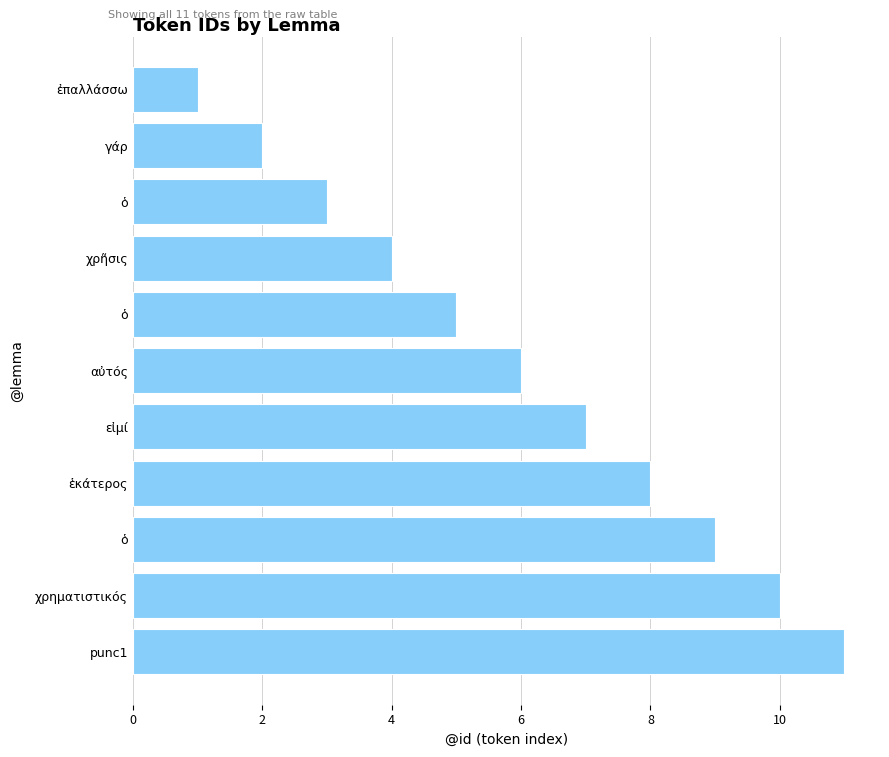

Does the chart contain any negative values?

No